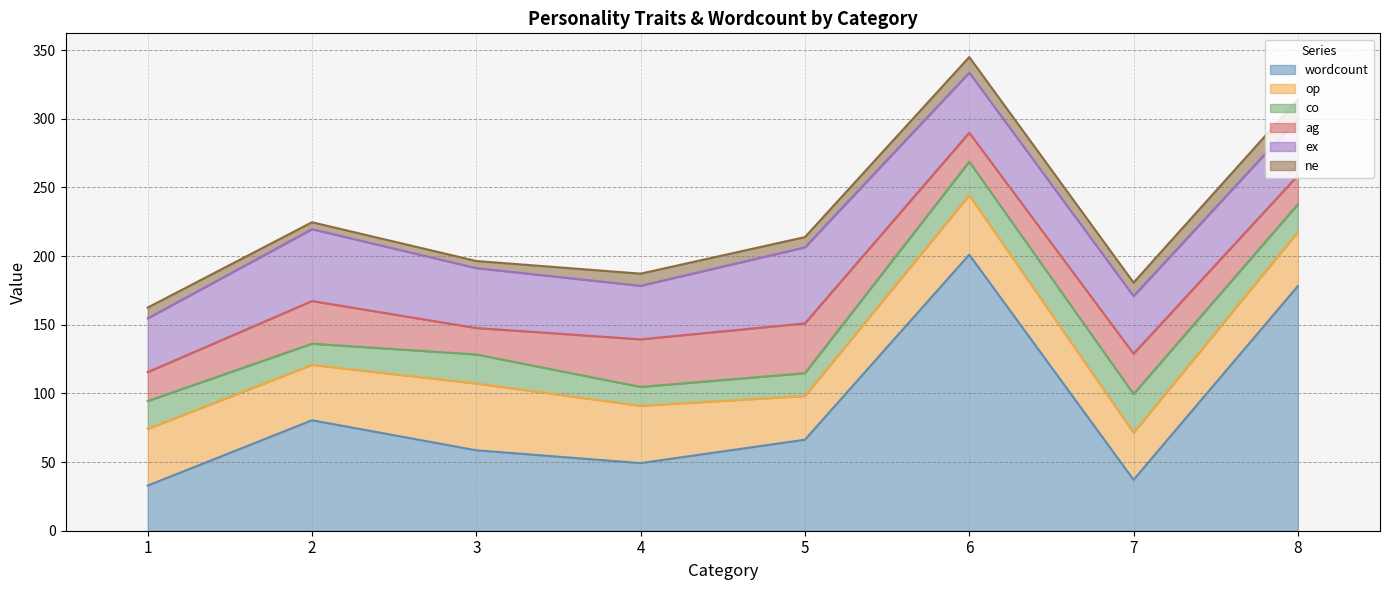

Reading left to right, list all the values displayed in this chart.

wordcount: 1=32.9	2=80.5	3=58.6	4=49.3	5=66.3	6=201.1	7=37.1	8=178.2
op: 1=41.3	2=40.4	3=48.6	4=41.7	5=31.9	6=43.4	7=34.3	8=39.4
co: 1=20.2	2=15.4	3=21.2	4=13.8	5=16.6	6=24.4	7=28.1	8=20.1
ag: 1=21.1	2=31.1	3=19.3	4=34.6	5=36.3	6=21.1	7=29.4	8=21.0
ex: 1=39.2	2=52.3	3=43.6	4=39.0	5=55.4	6=43.8	7=42.0	8=41.5
ne: 1=7.8	2=5.0	3=5.2	4=8.8	5=7.5	6=11.3	7=9.8	8=13.8